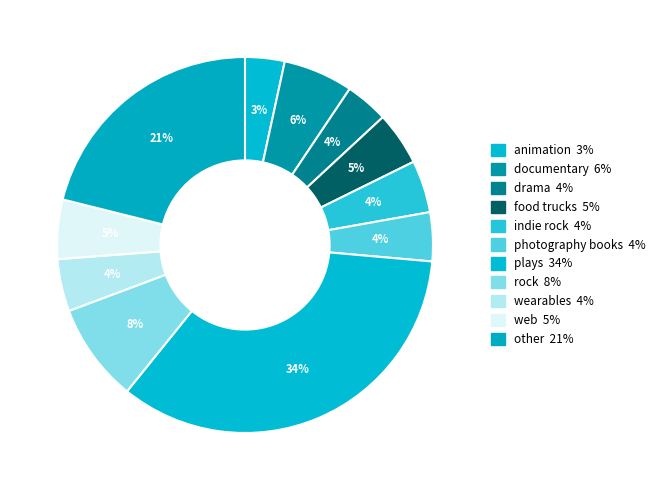

Count the number of slices in the pie.

11